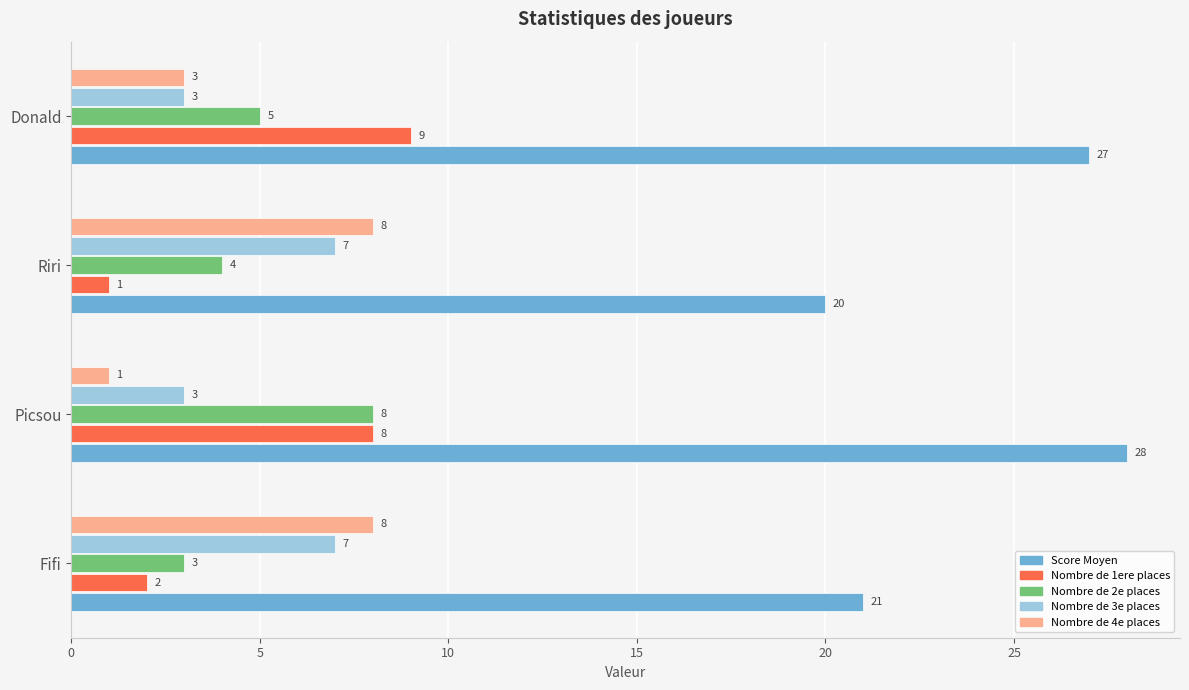

What is the sum of the Nombre de 4e places values at Riri and Donald?

11